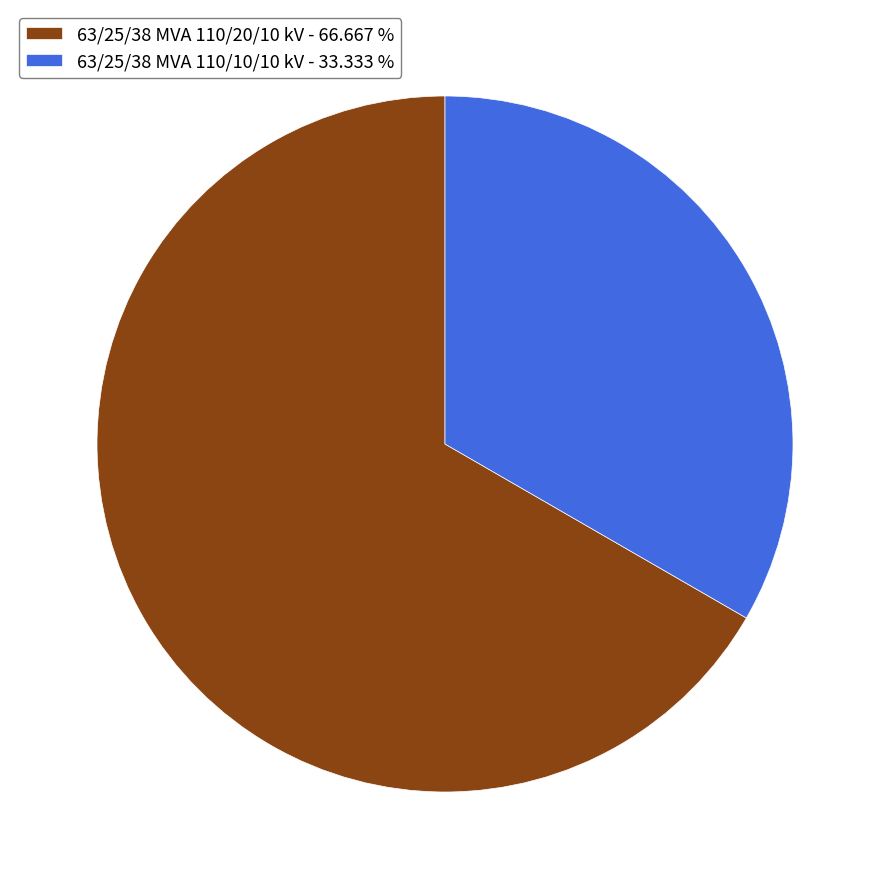

Which slice is the largest?

63/25/38 MVA 110/20/10 kV